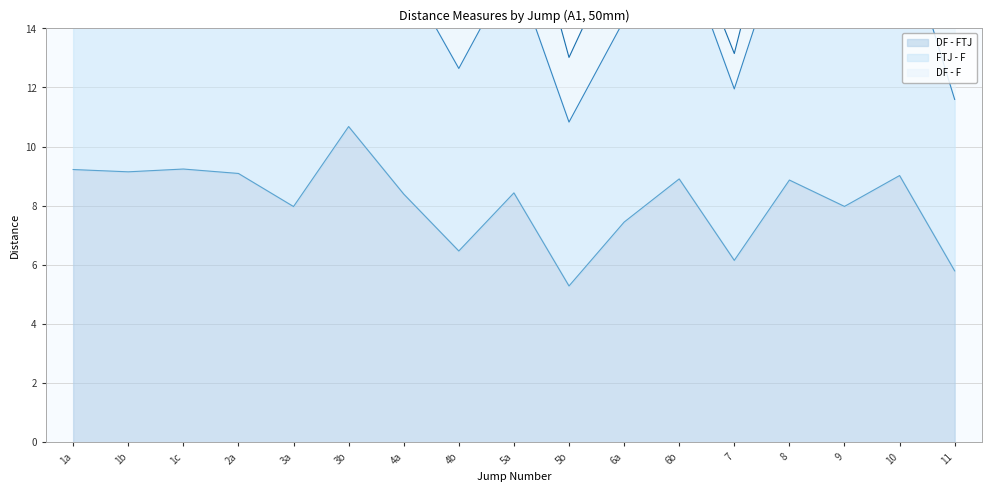

At which category does FTJ - F reach its first local valley?

1b